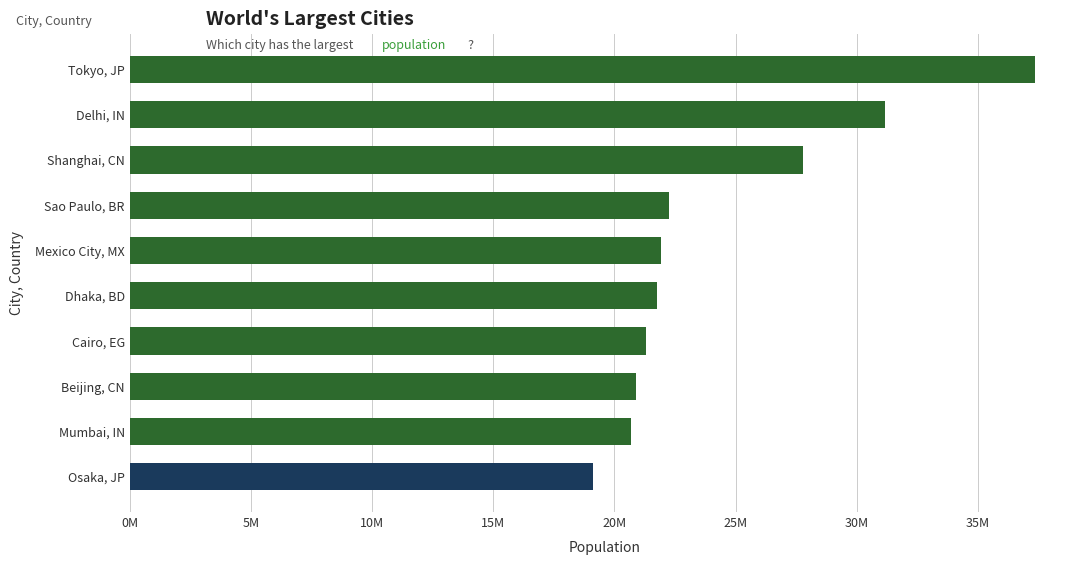

Does the chart contain any negative values?

No